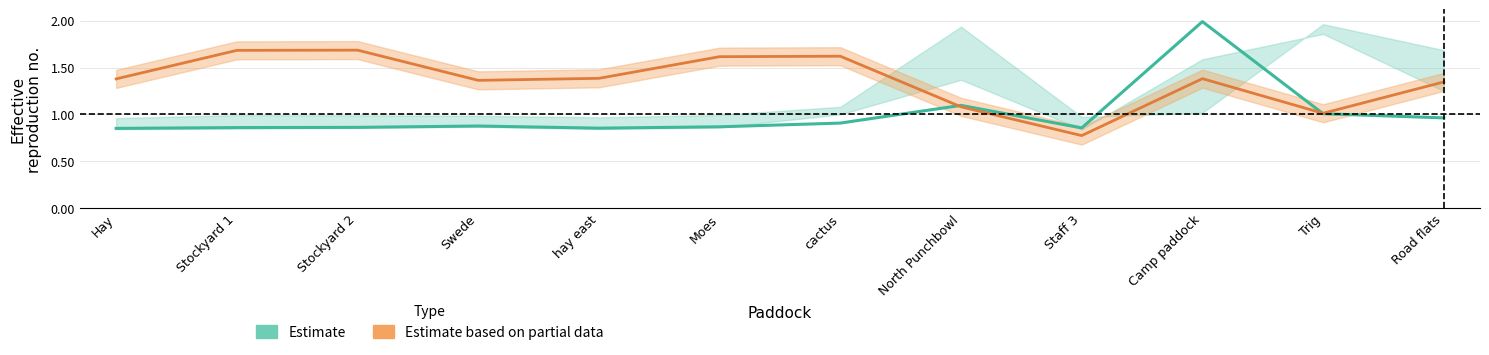

How many distinct data groups are displayed?

2